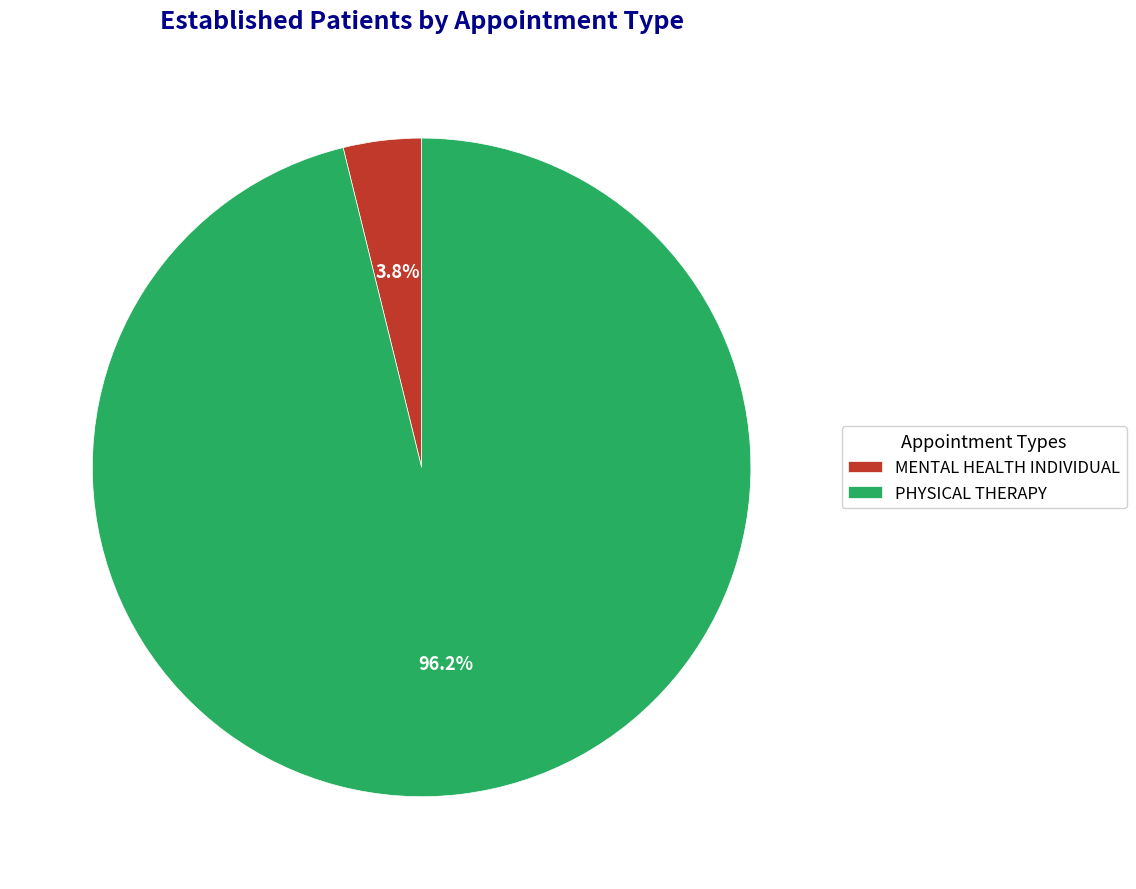

Combined, do MENTAL HEALTH INDIVIDUAL and PHYSICAL THERAPY account for over 50%?

Yes